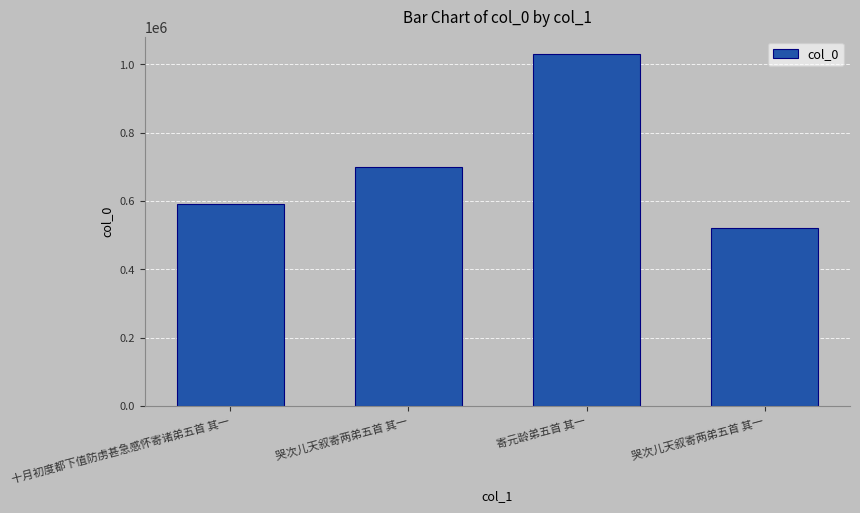

Count the number of data series in this chart.

1